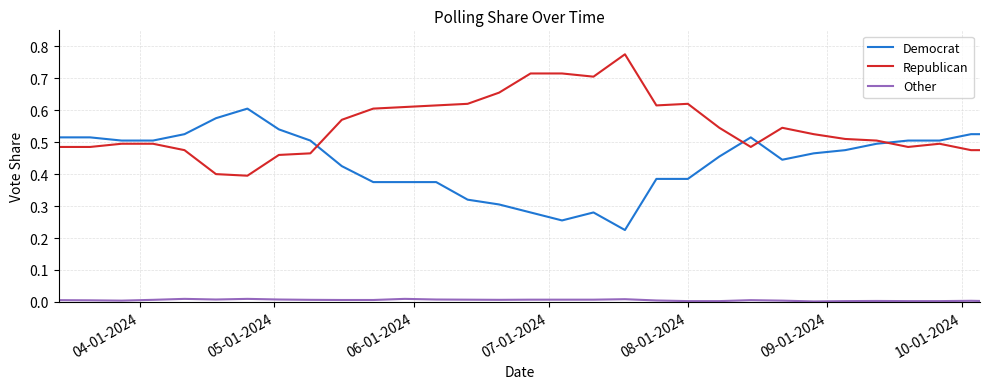

At how many categories does at least one series exceed 0?

31